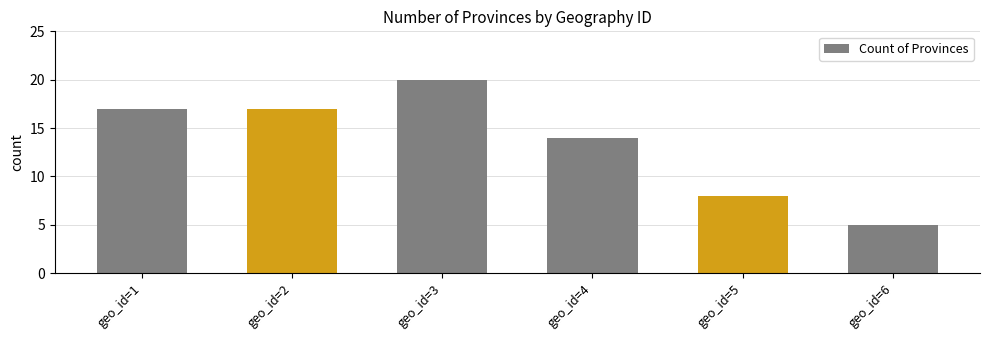

What is the ratio of the value at geo_id=5 to the value at geo_id=2?

0.5